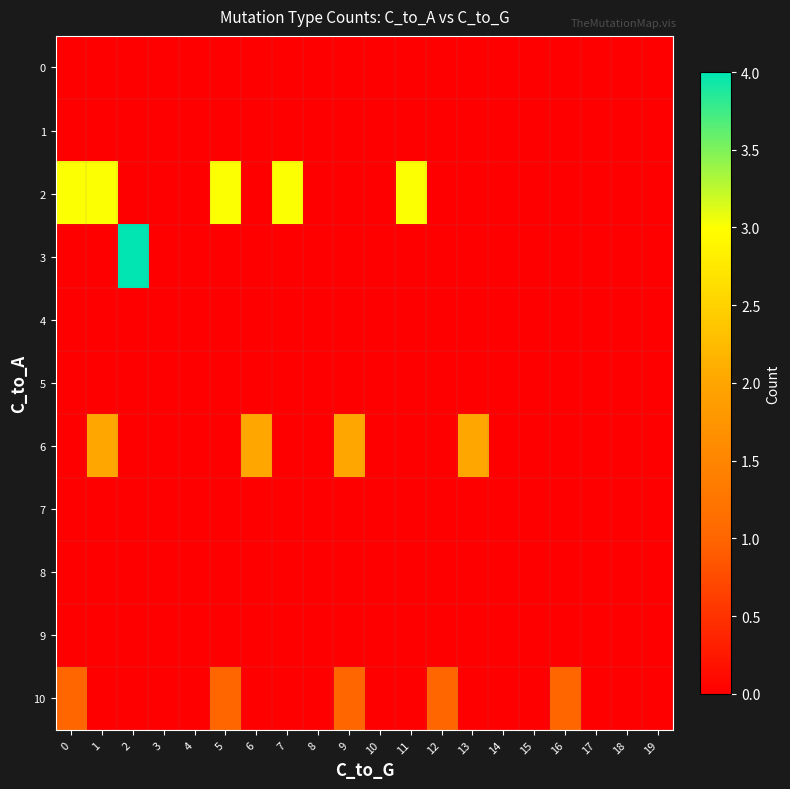

Which series has the largest total across all categories?

2